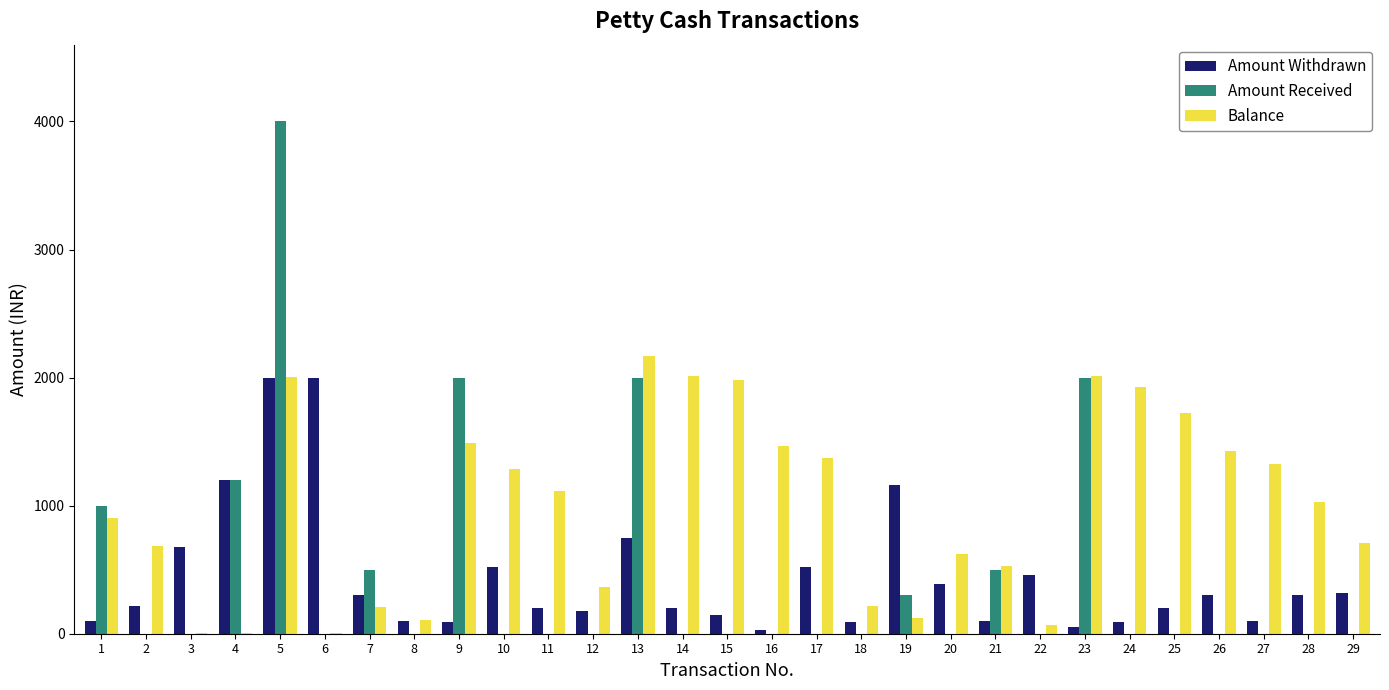

Is the value of Balance at 28 greater than the value of Amount Received at 9?

No